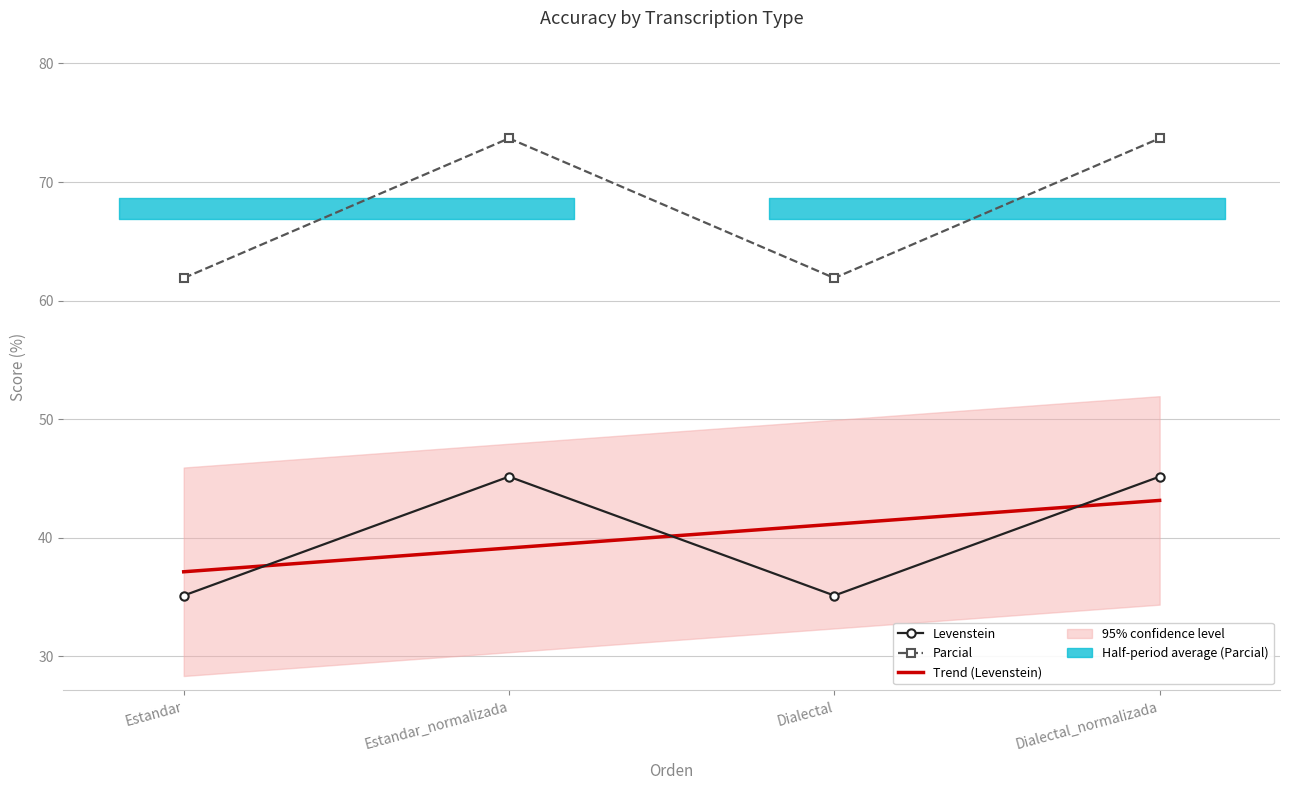

What is the label of the 1st point from the left?

Estandar